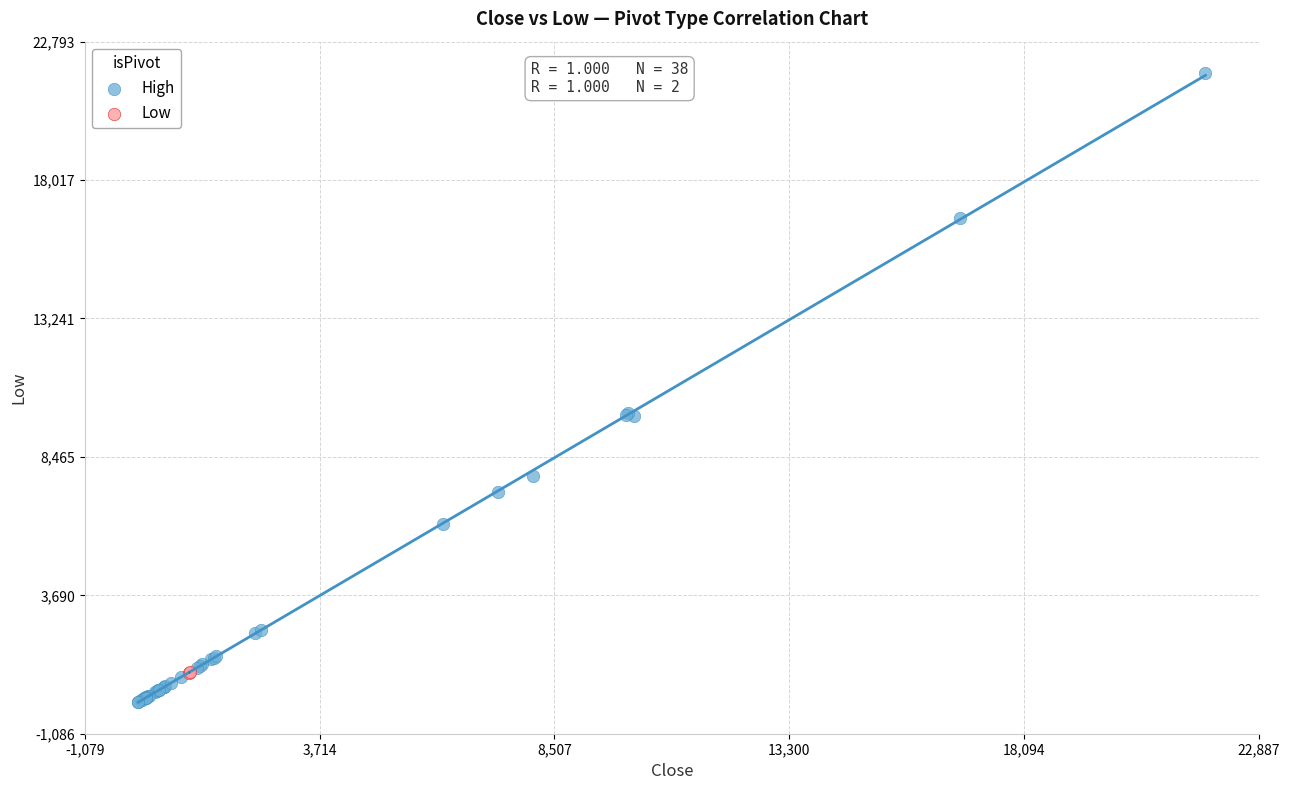

Which series contains the highest Y value?

High